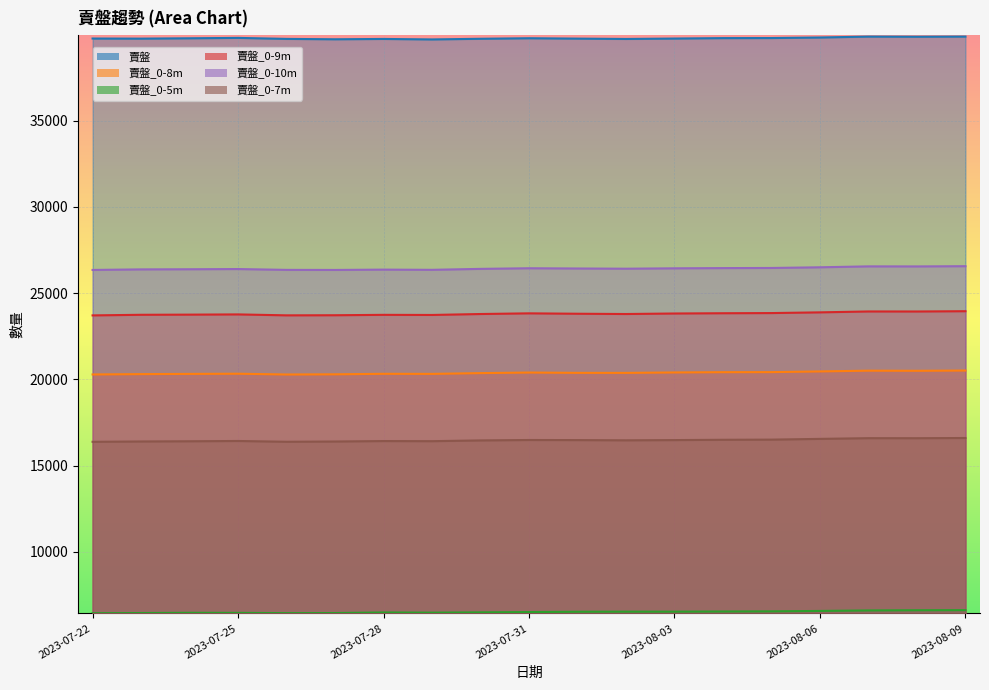

Does the chart display data point markers on the line(s)?

No